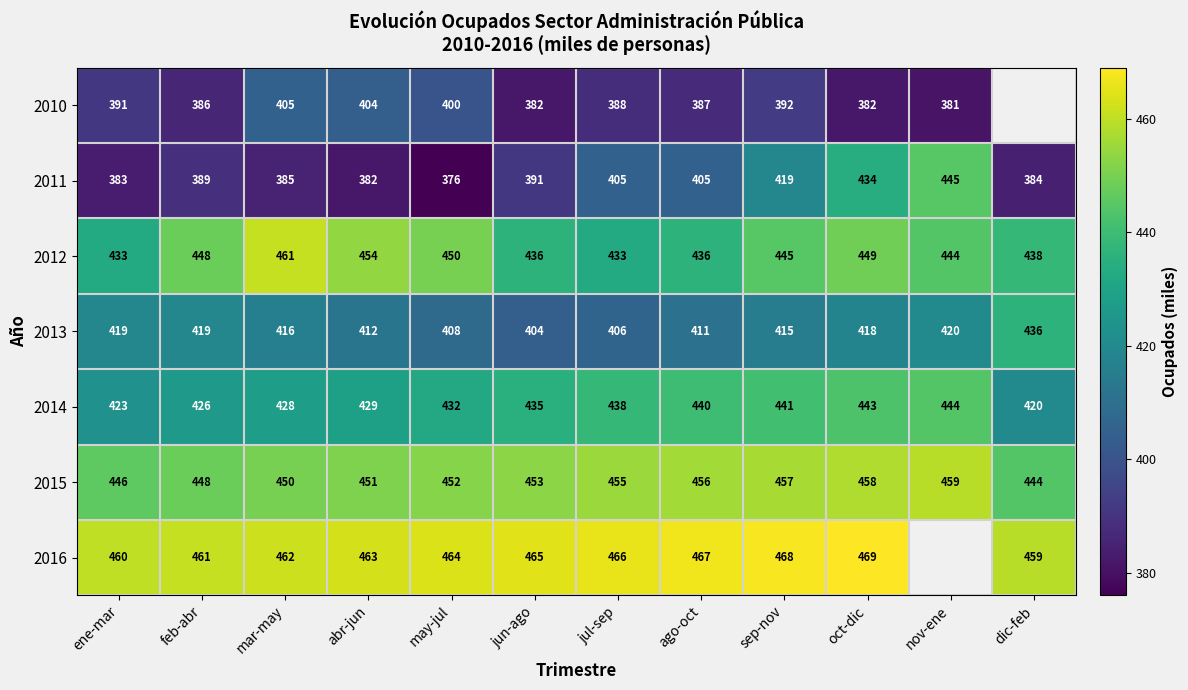

At which category does the chart reach its minimum across all series?

may-jul